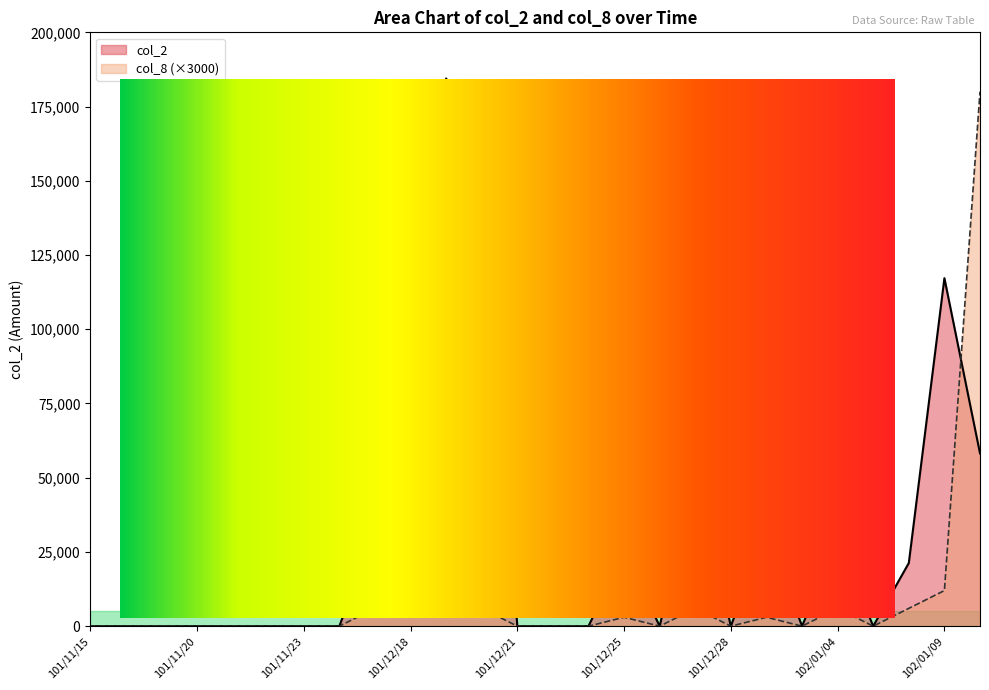

How many times do col_8 and col_2 cross each other?

1